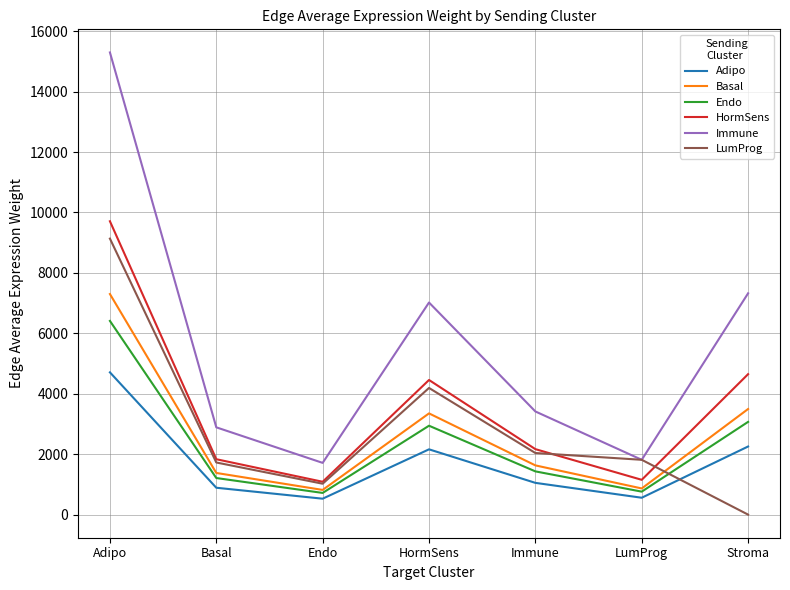

True or false: HormSens and Immune cross at least once.

False